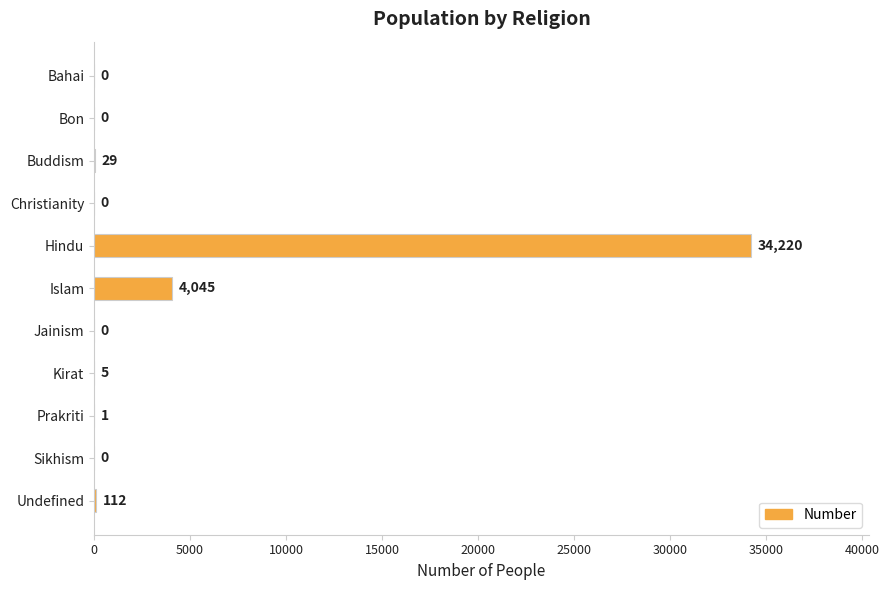

What is the maximum value shown in the chart?

34220